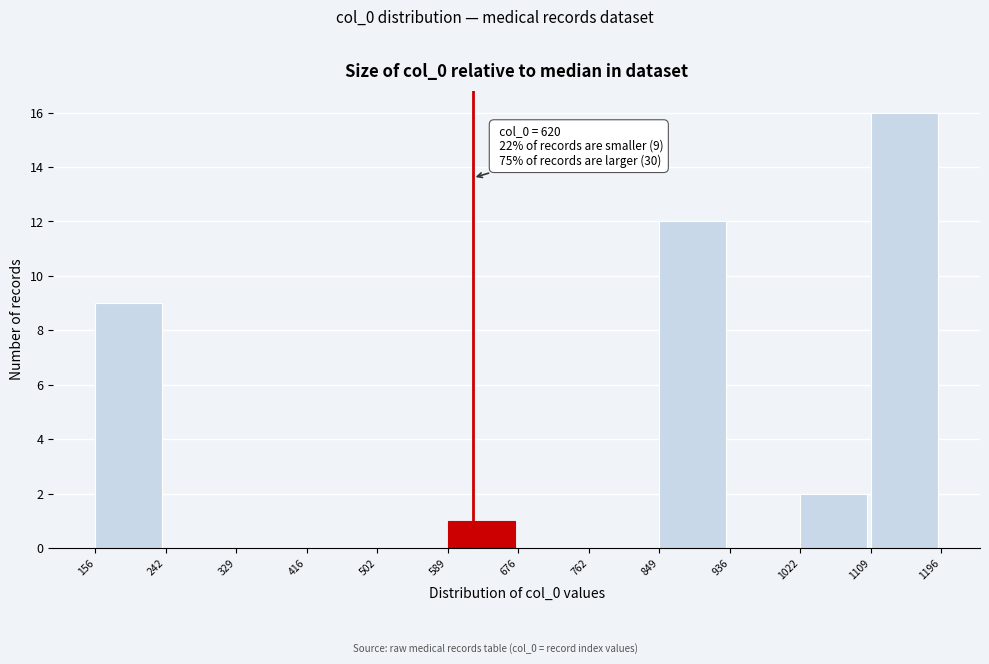

Over which range of the x-axis is the bar tallest?

1109 to 1196